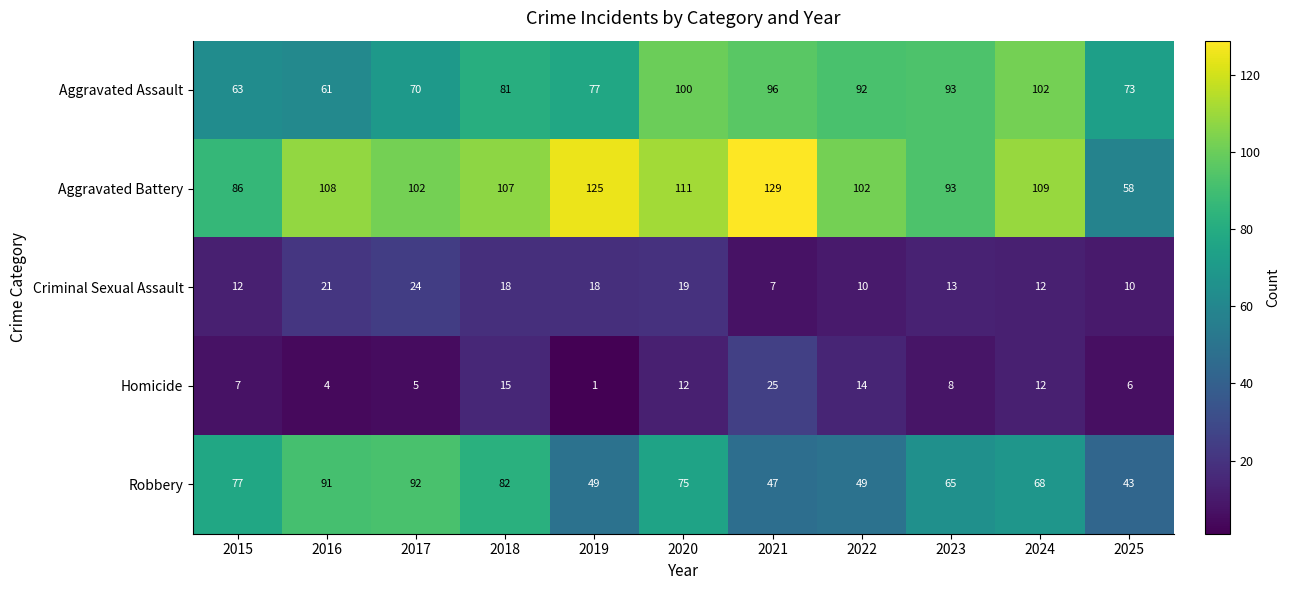

Is it true that Robbery equals 52 at 2015?

False